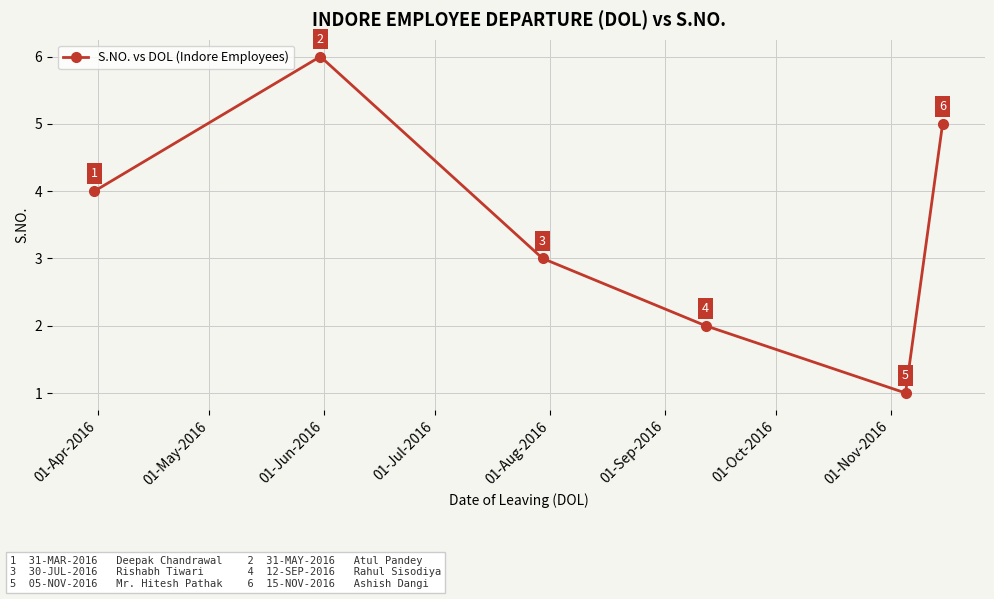

What is the value of the 6th point from the left?

5